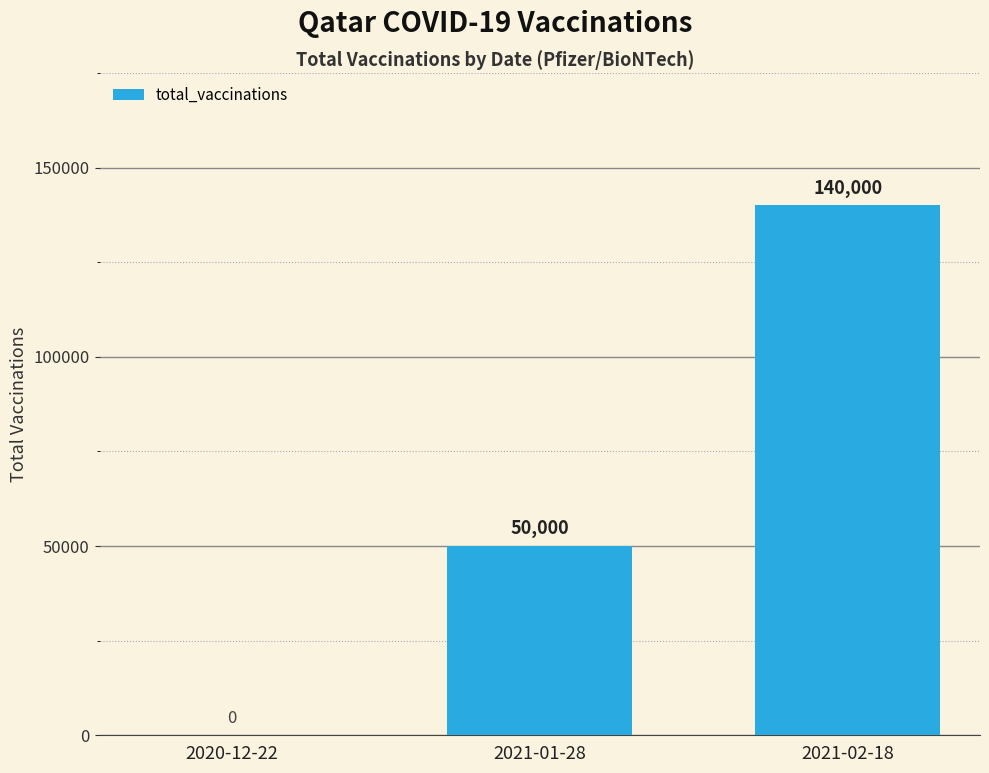

What is the average value?

63333